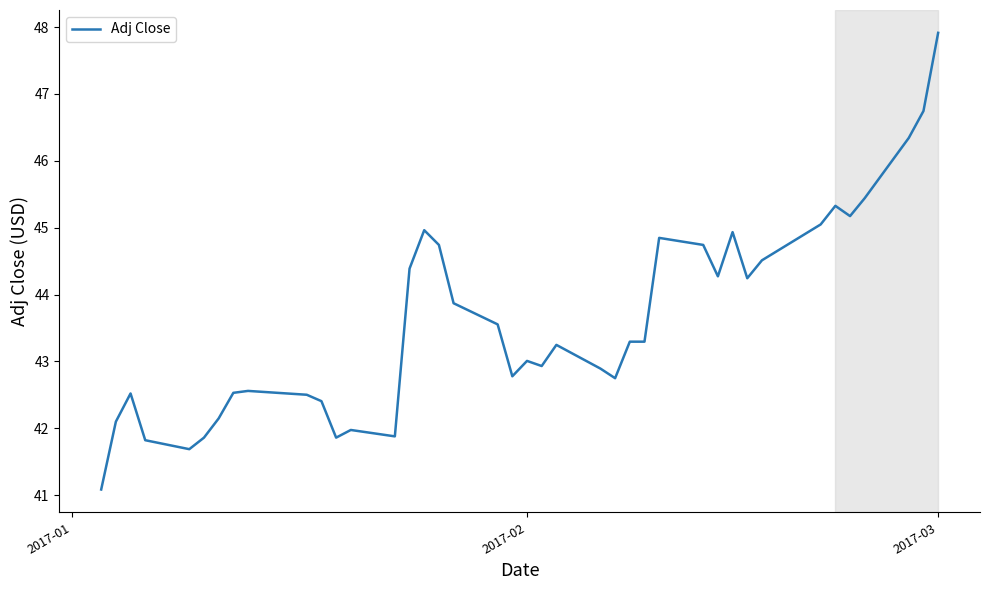

What is the difference between the maximum and minimum values?

6.8